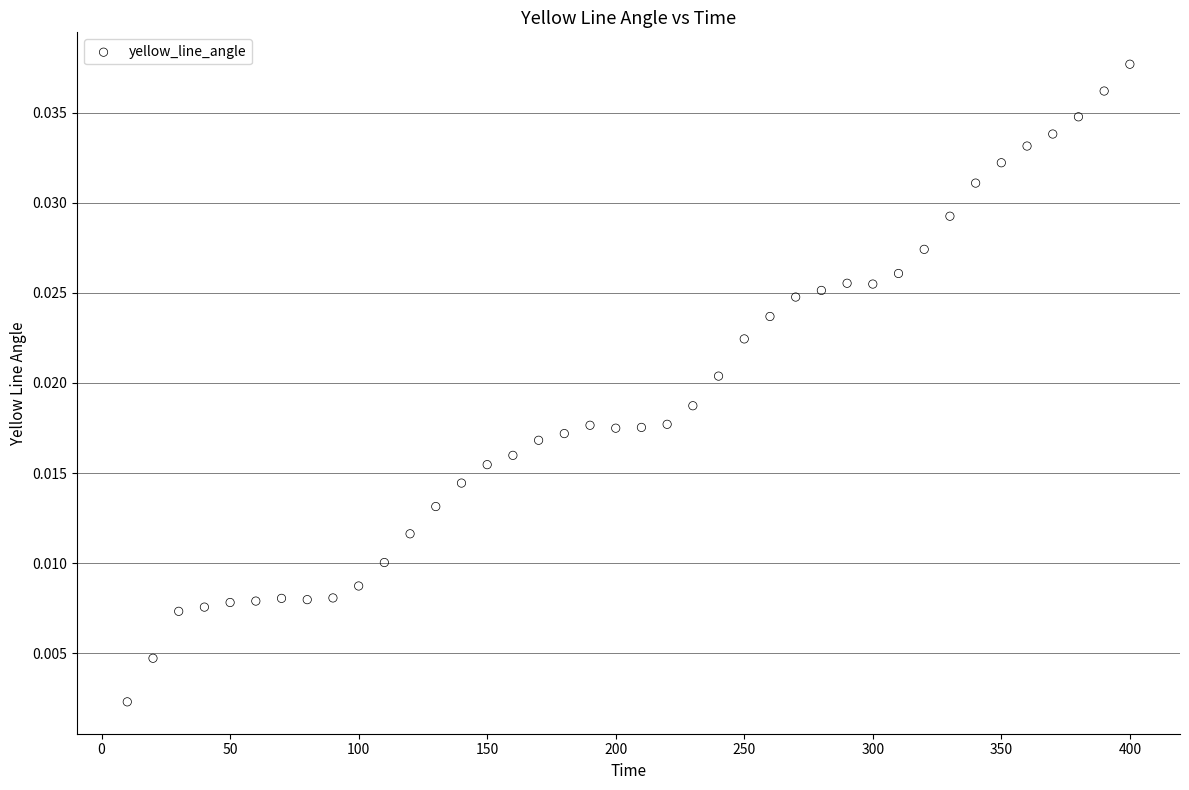

What is the range of X values (max minus min)?

390.0